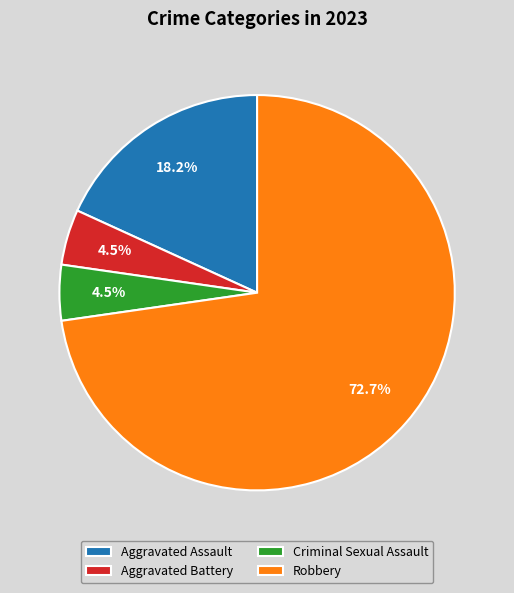

To the nearest percent, what is the difference between the Aggravated Assault and Criminal Sexual Assault slice percentages?

14%